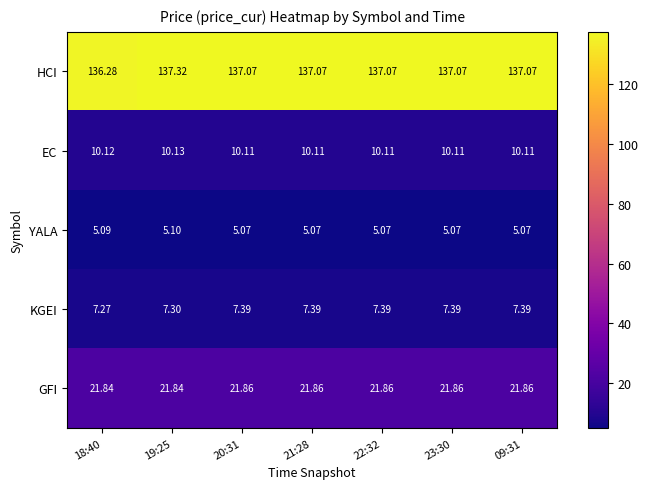

Which series has the largest total across all categories?

HCI